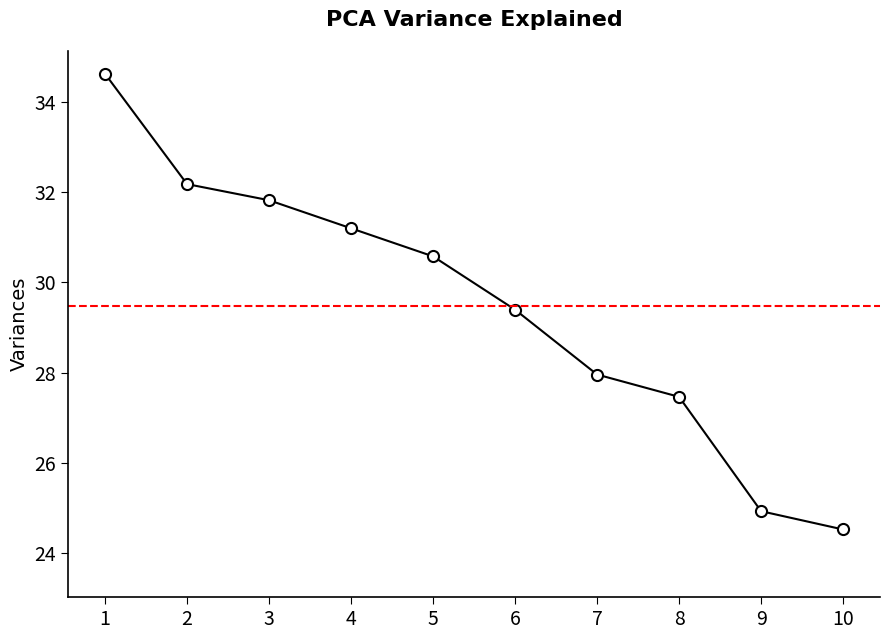

At which label does the data first exceed 30?

1